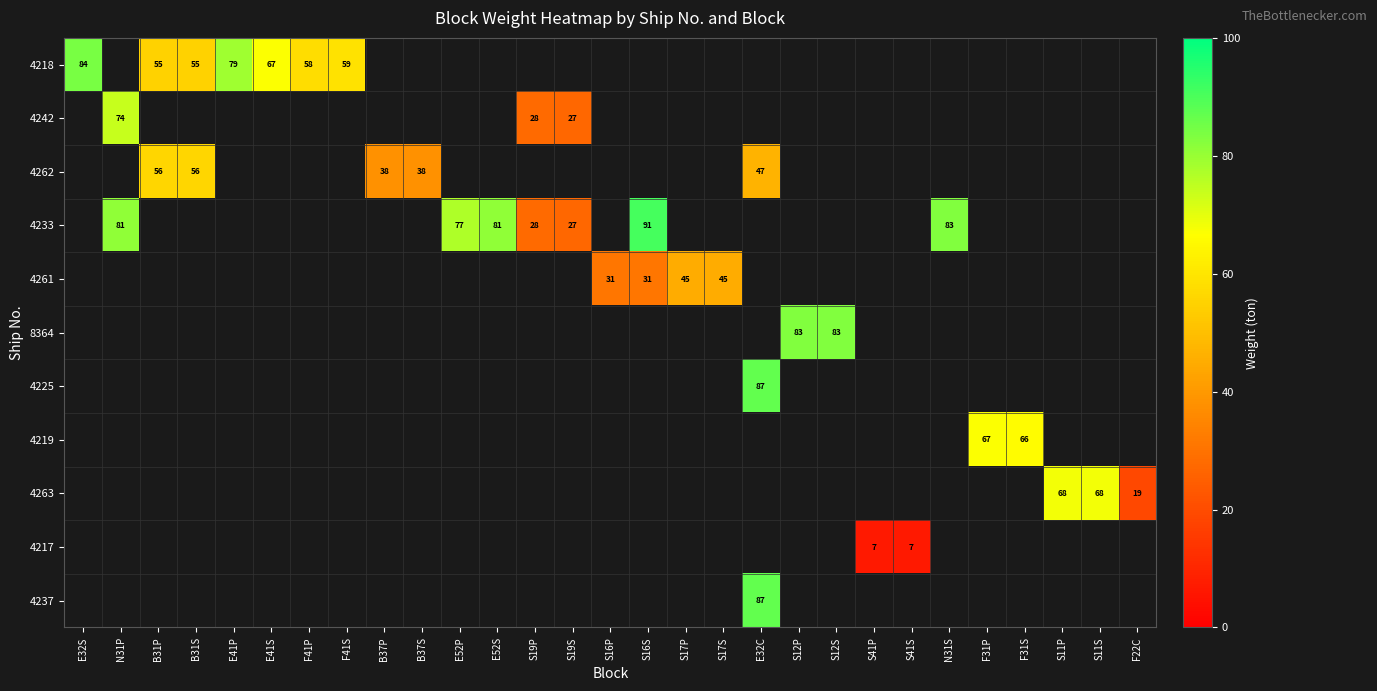

Count the number of data series in this chart.

11